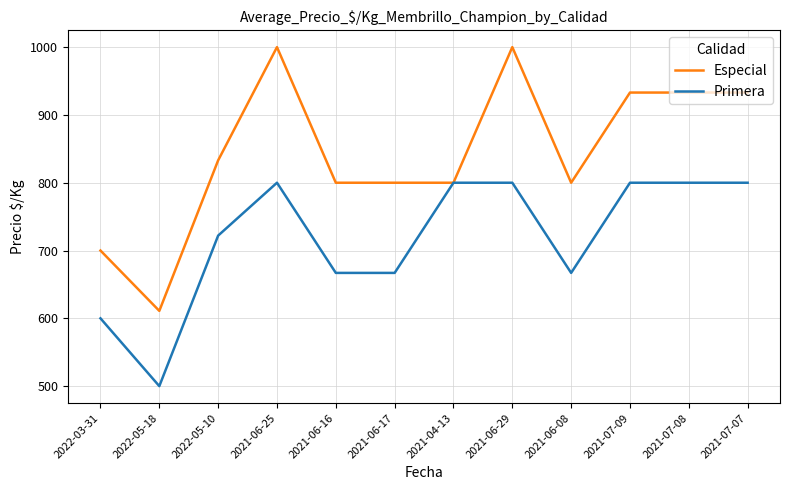

Where is the first local minimum for Primera?

2022-05-18